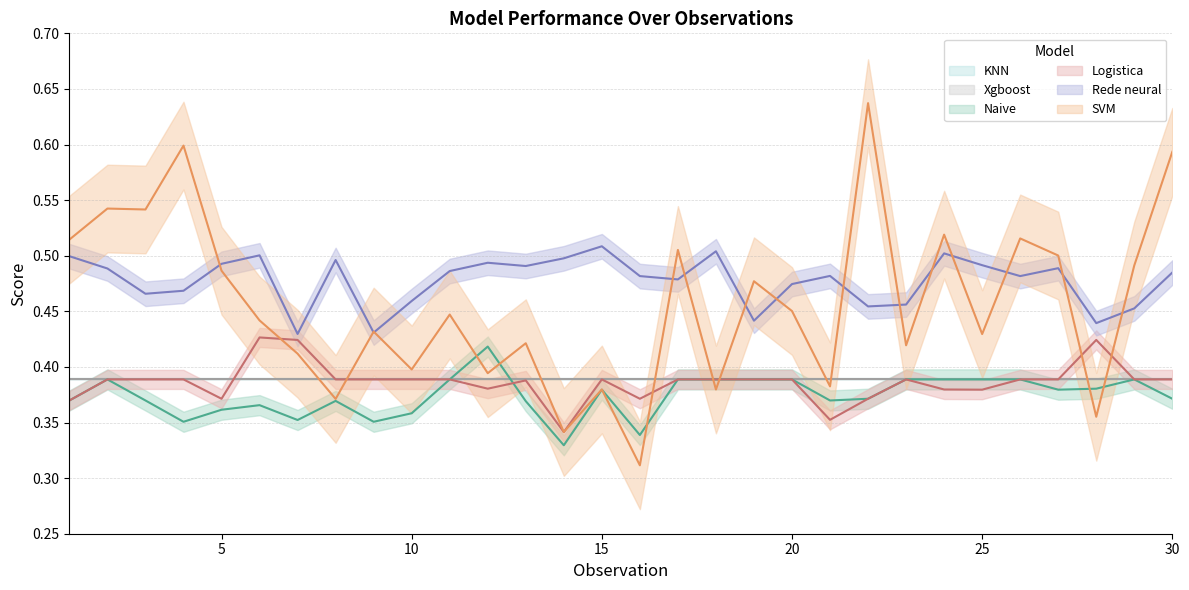

True or false: Naive and Rede neural intersect in this chart.

False